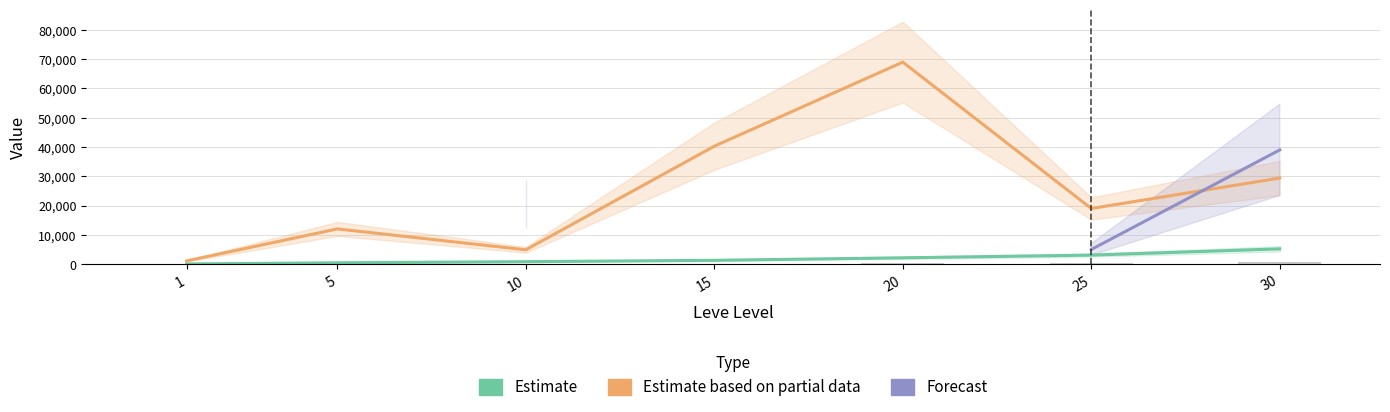

True or false: Leve EXP (bar) has a value of 7.9 at 1.

True